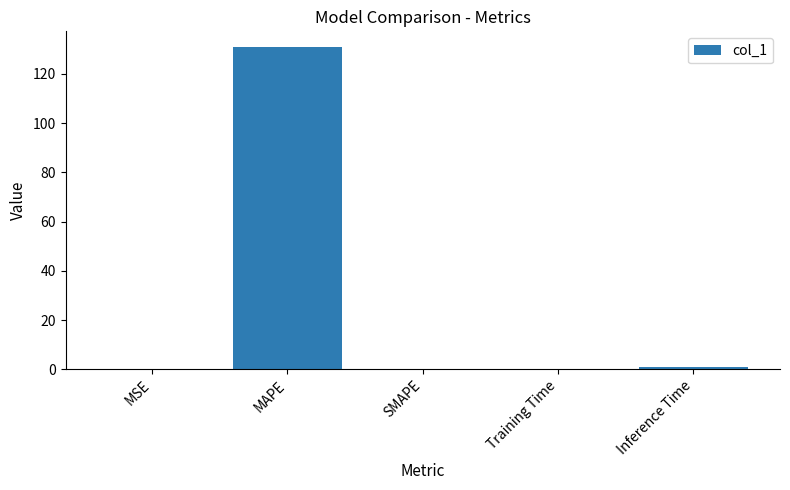

The chart shows a value of 48.5 at SMAPE. True or false?

False